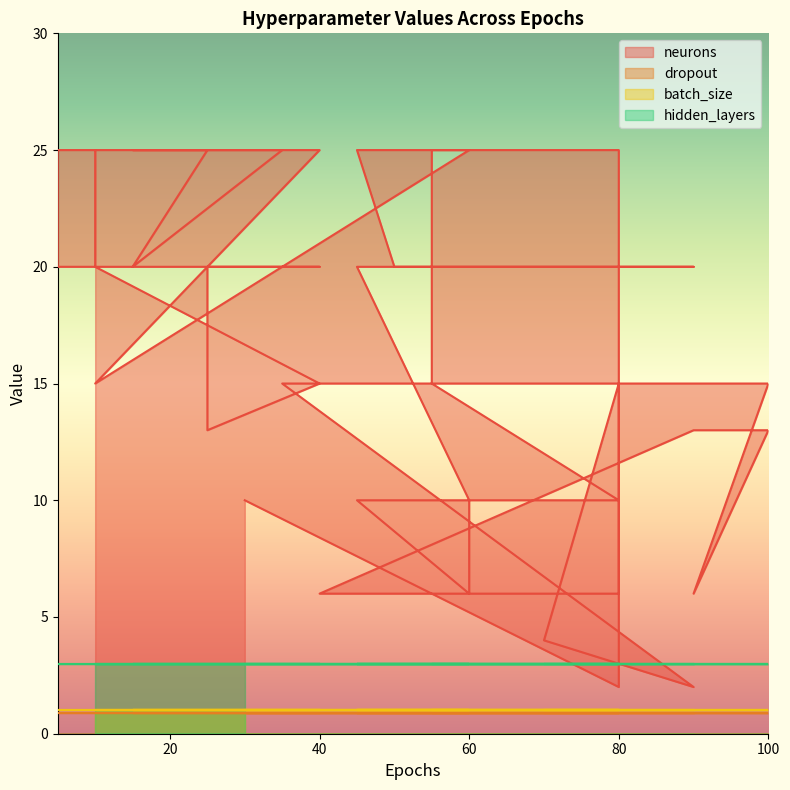

True or false: batch_size and neurons cross at least once.

False